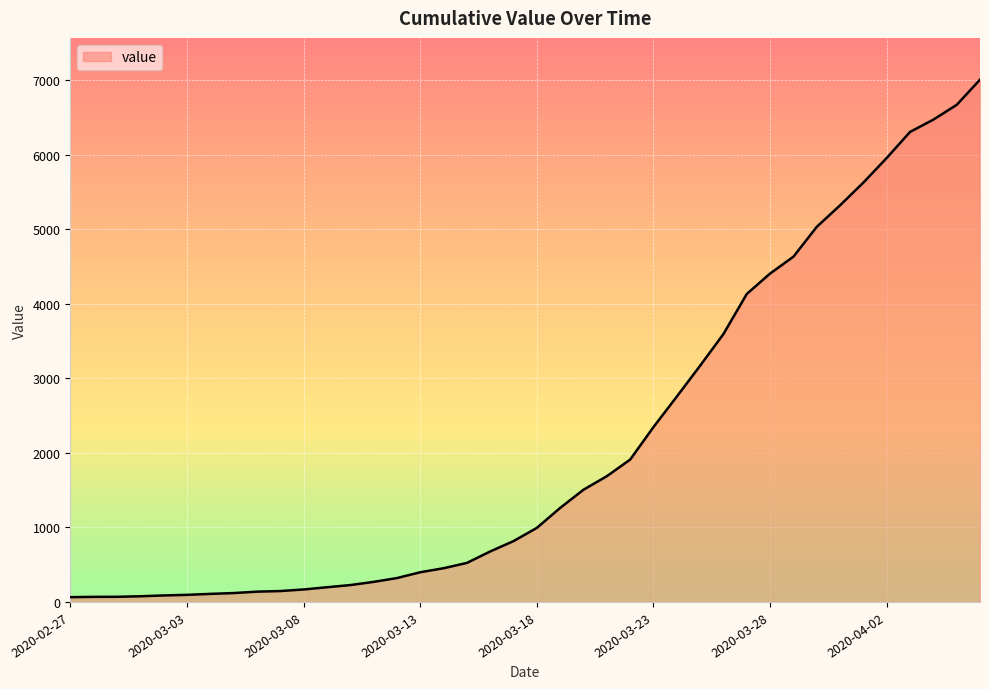

What is the greatest value displayed?

7004